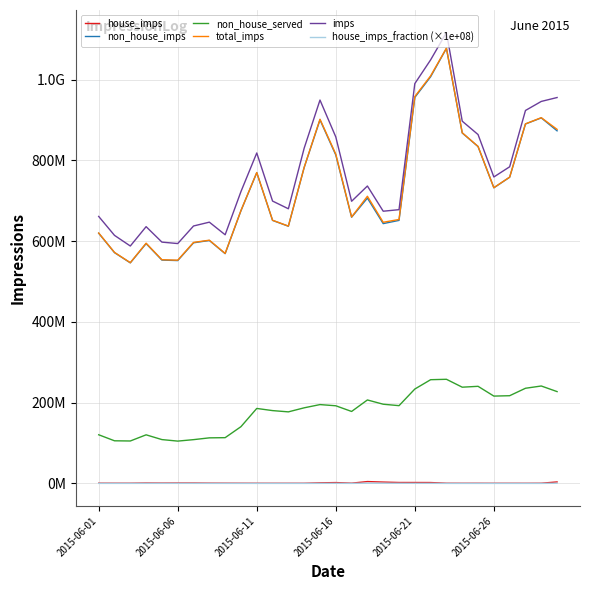

Where is the first local minimum for house_imps_fraction (×1e+08)?

2015-06-06